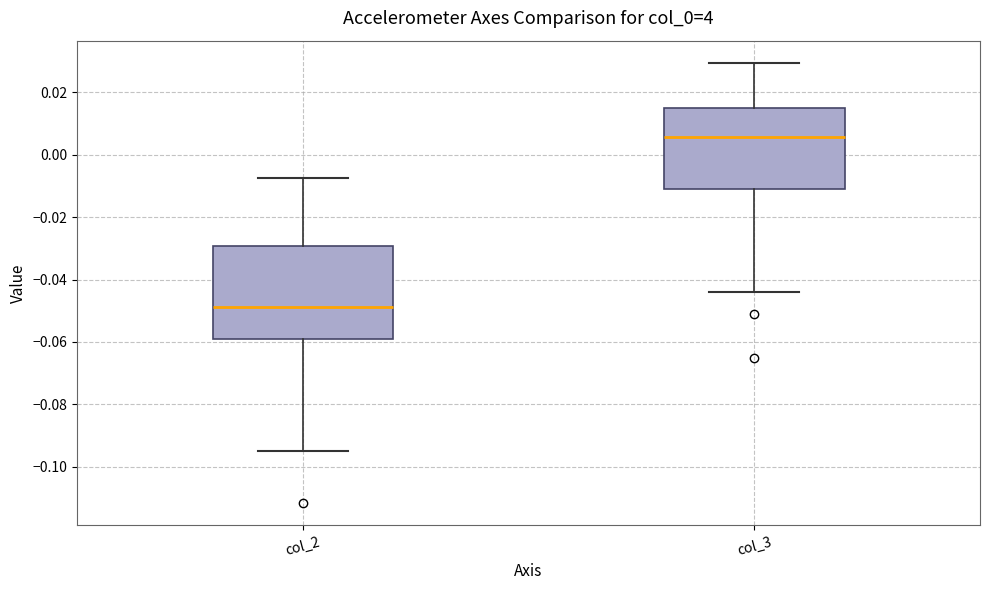

Where does the median line of the box for col_3 sit on the y-axis? The values are not printed on the chart, so give them approximately, as read against the axis.

0.006